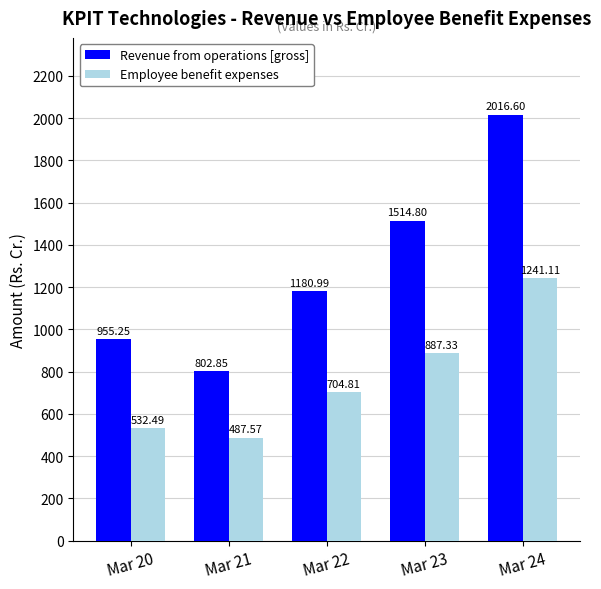

Which series has the largest total across all categories?

Revenue from operations [gross]